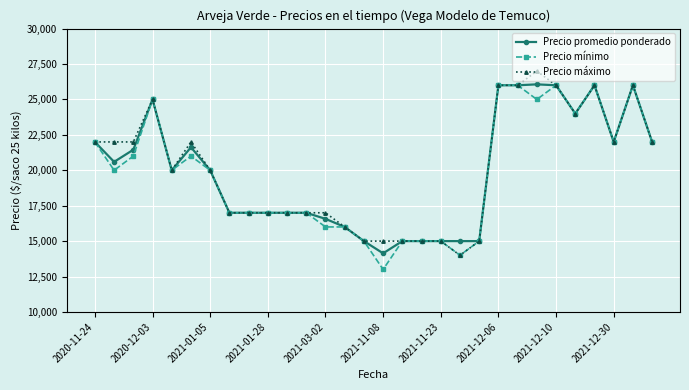

True or false: Precio promedio ponderado has more than 1 points higher than both neighbors.

True